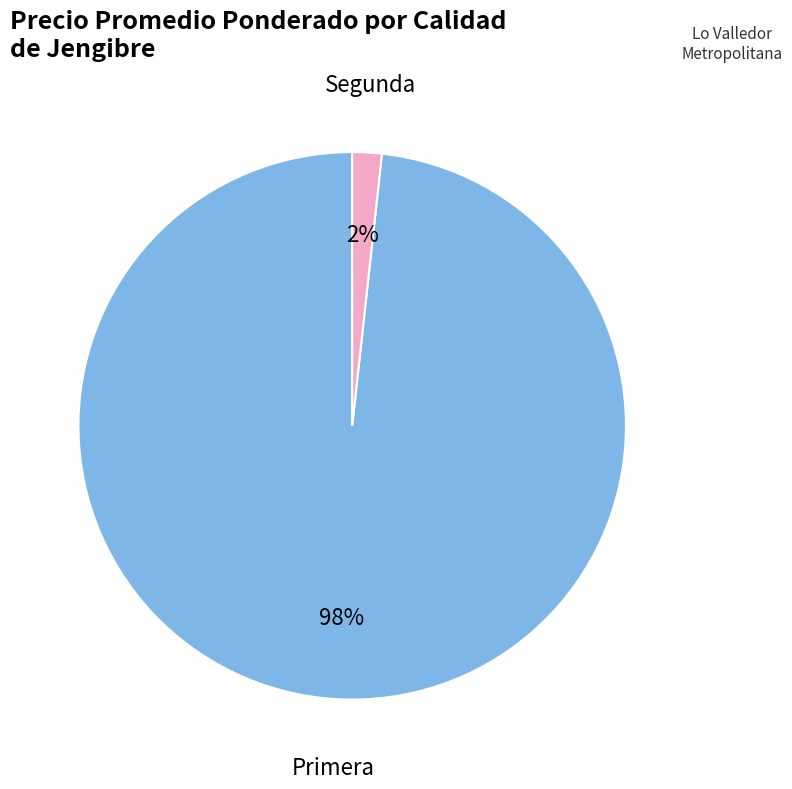

Does any single category account for the majority?

Yes